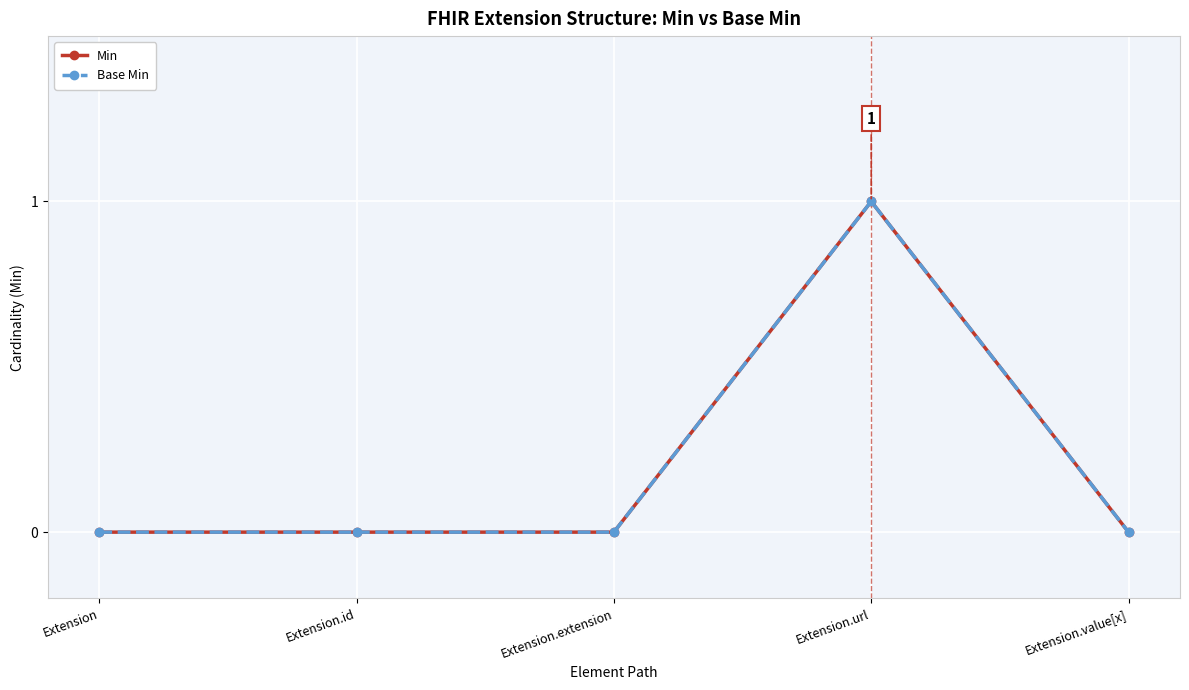

At Extension.id, list the series in order from smallest to largest.

Min, Base Min